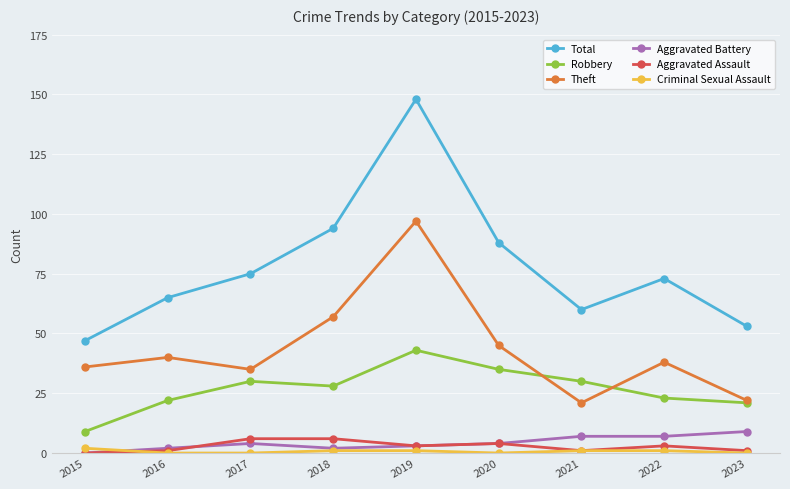

What is the difference between the maximum and minimum values in the Criminal Sexual Assault series?

2